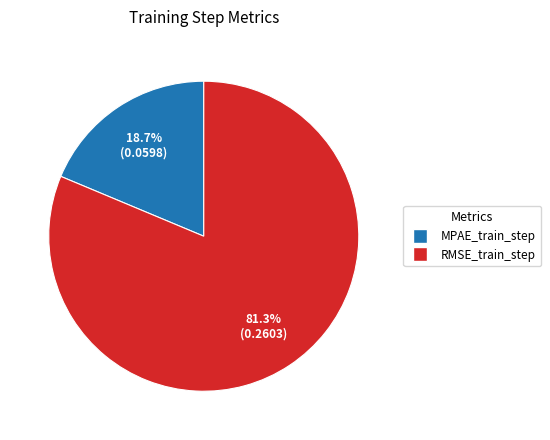

Do MPAE_train_step and RMSE_train_step together represent more than half of the pie?

Yes